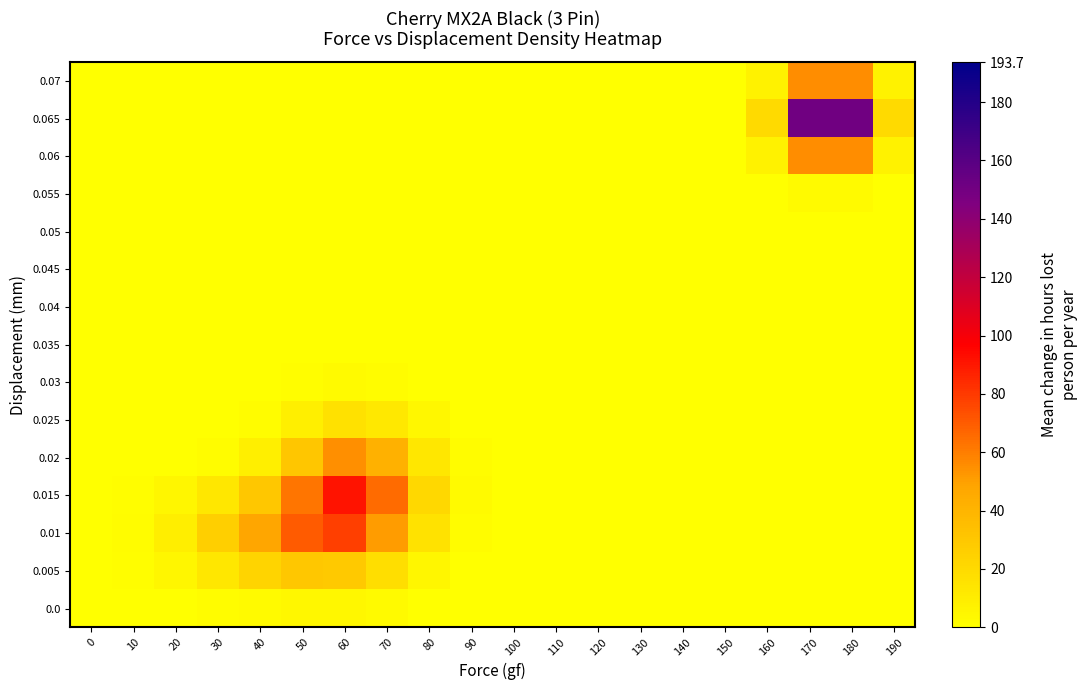

What is the difference between the highest and lowest values at 0?

0.3